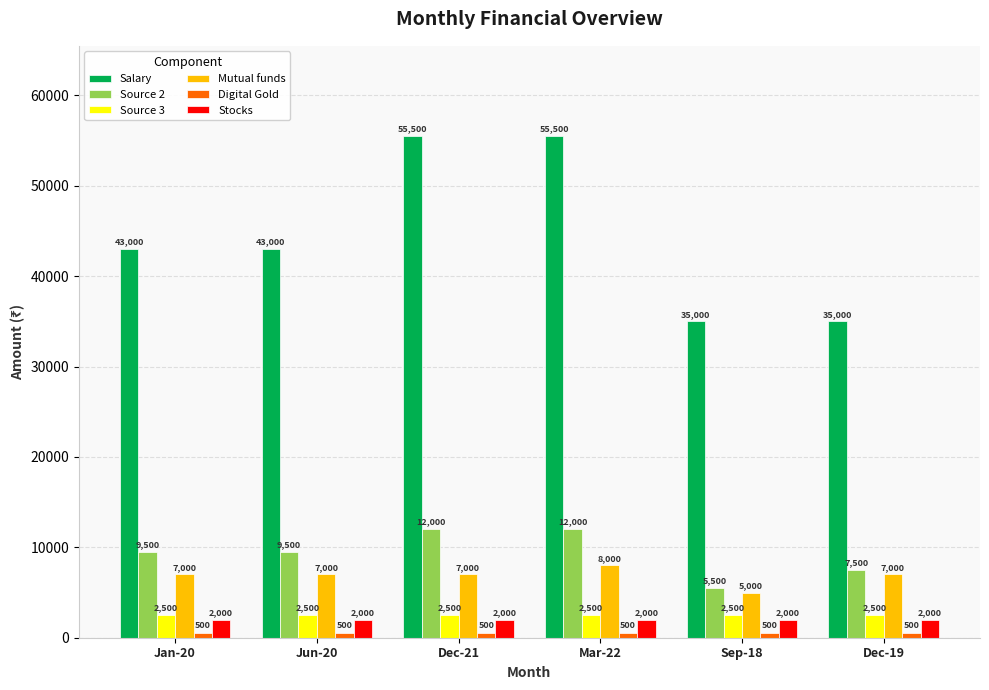

What is the difference between the highest and lowest values at Jun-20?

42500